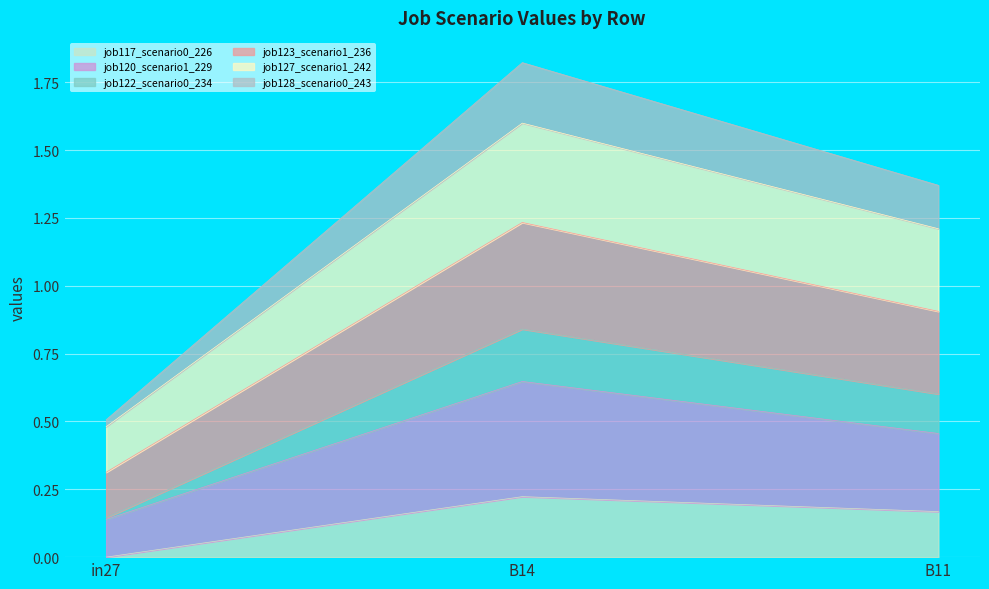

Which category has the highest value in the job117_scenario0_226 series?

B14